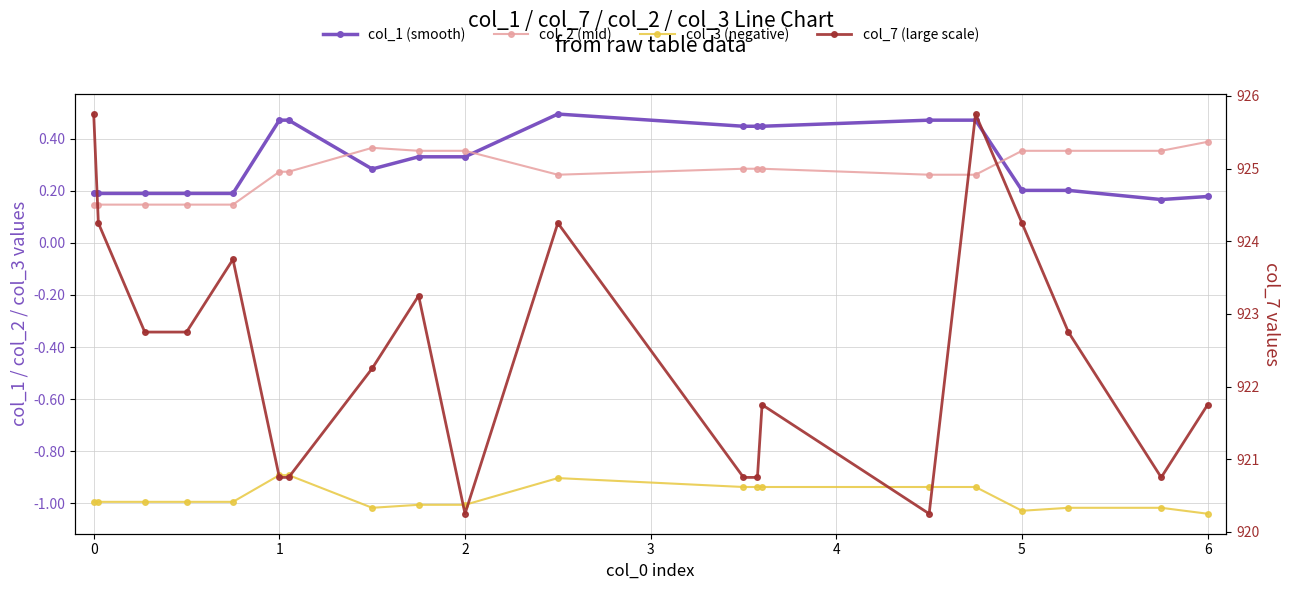

What is the difference between the highest and lowest values at 0?

925.2